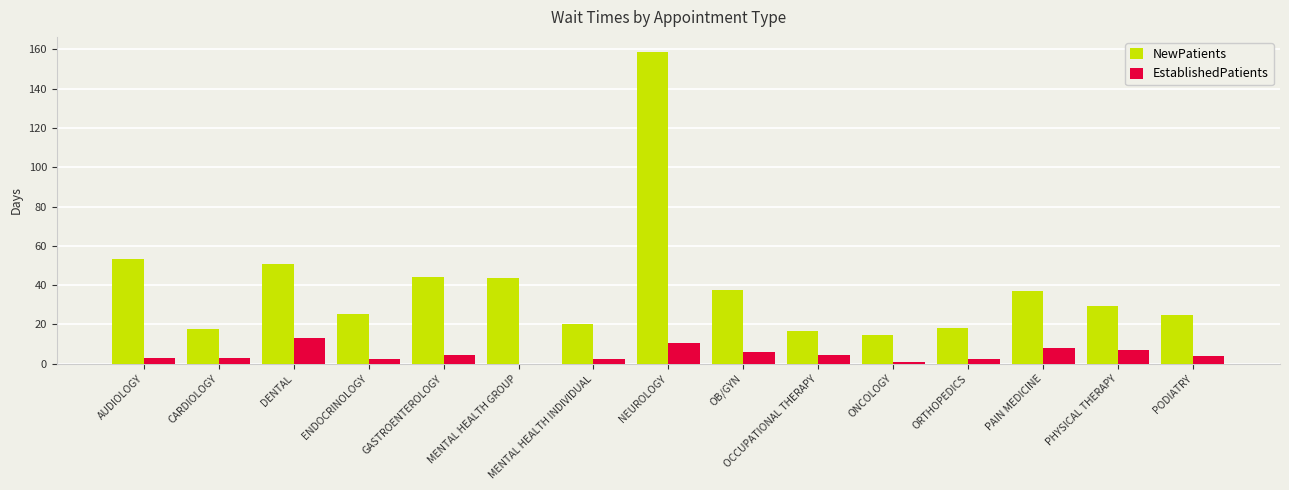

What is the maximum value for EstablishedPatients?

13.2